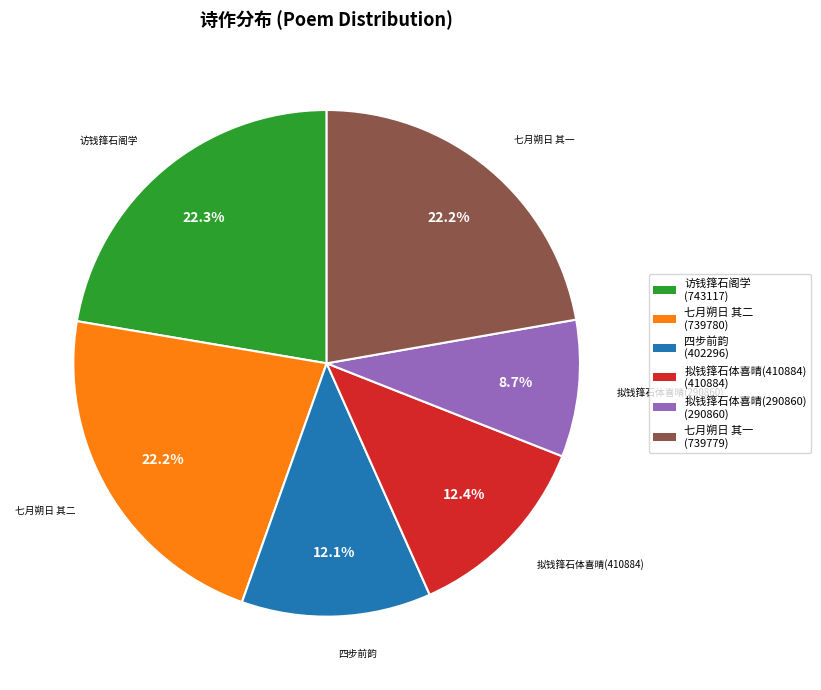

To the nearest percent, what is the average slice percentage?

17%